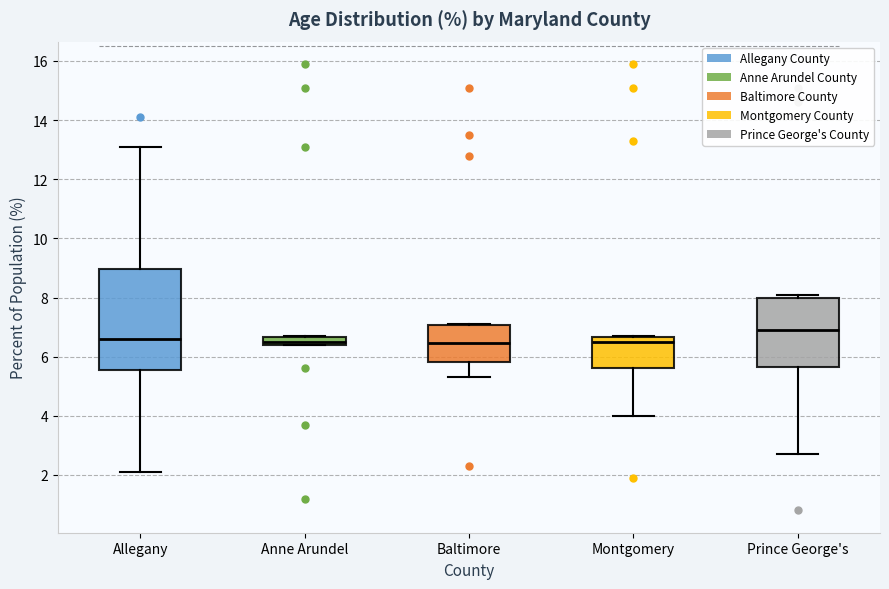

Which box is the tallest, from its lower edge to its upper edge?

Allegany